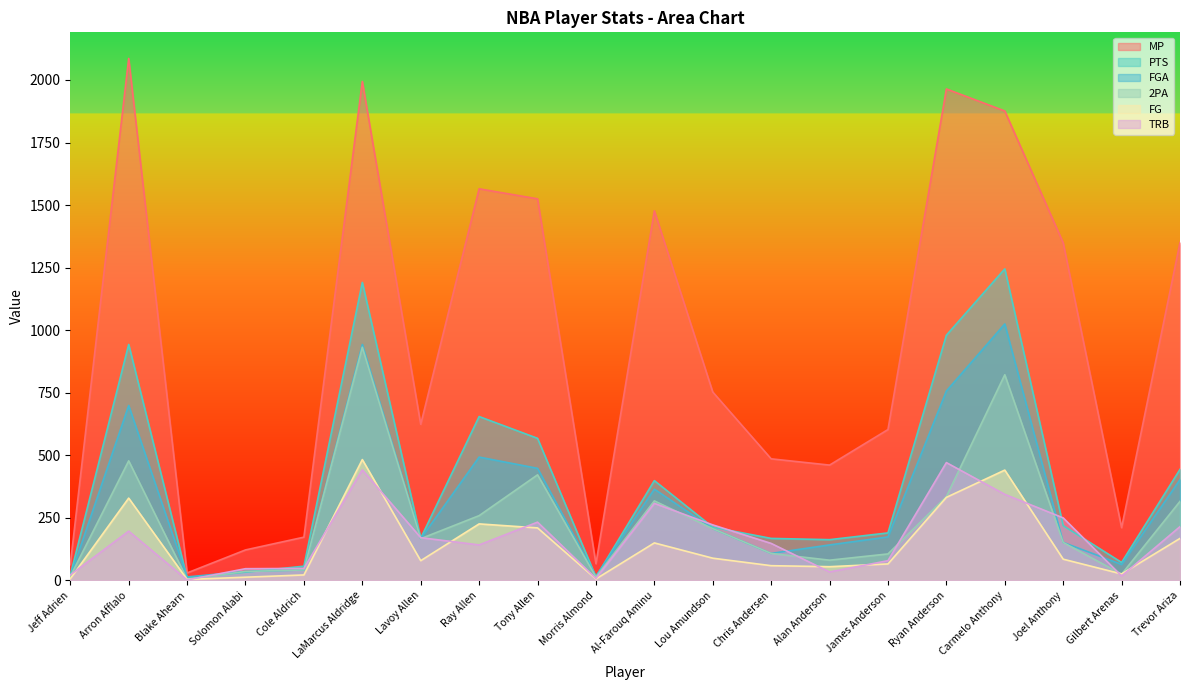

What position from the left is Morris Almond?

10